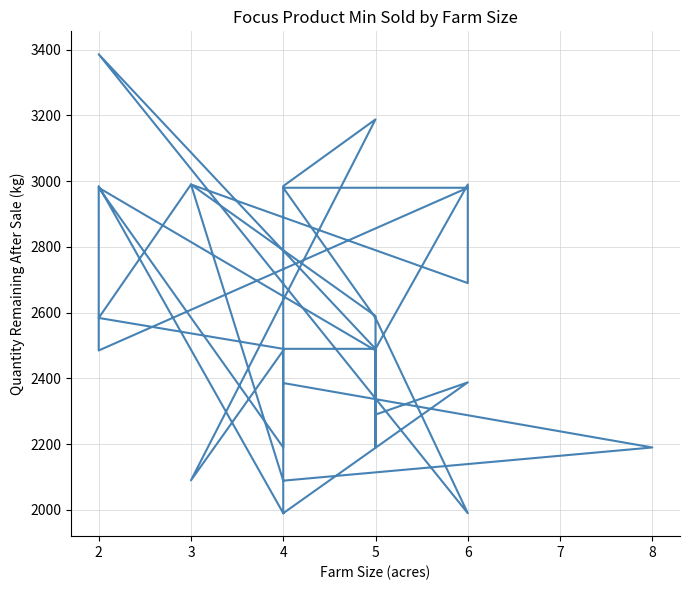

What is the difference between the maximum and minimum values?

1396